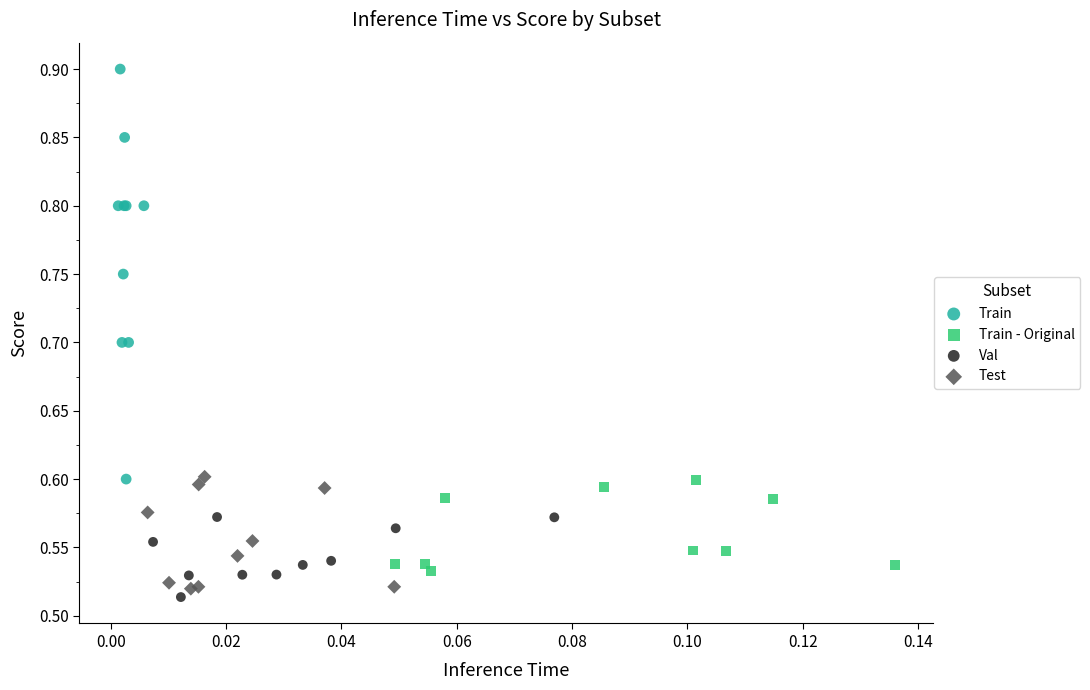

Which series has the largest Y range (max minus min)?

Train